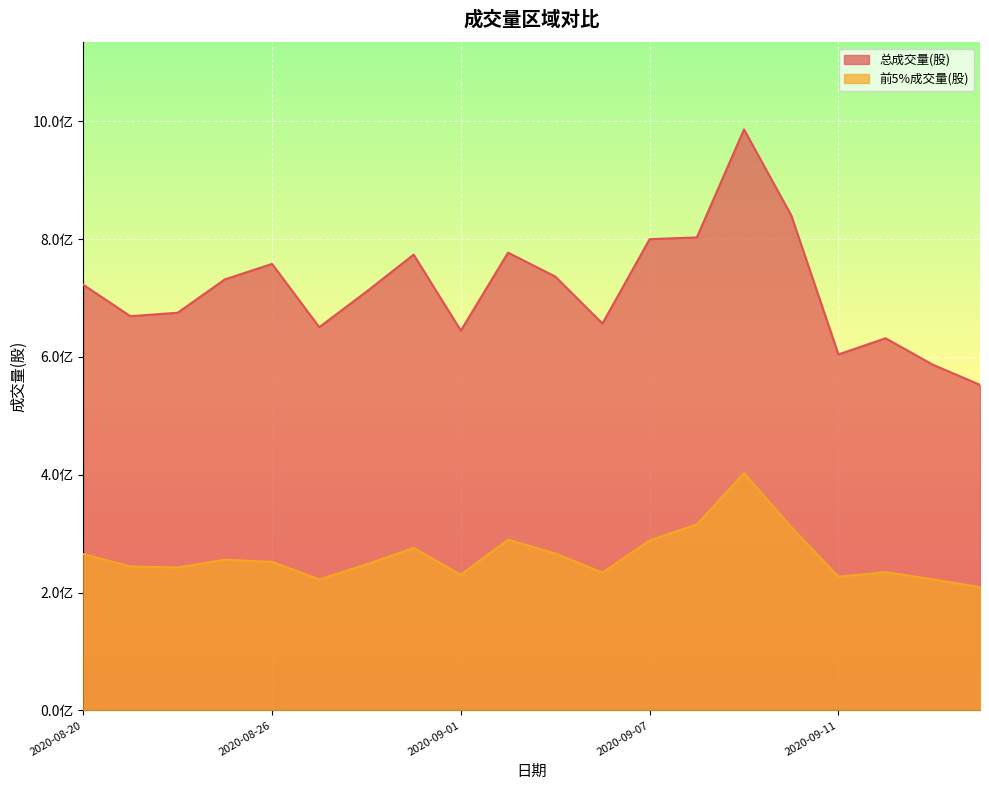

Where is the first local minimum for 总成交量(股)?

2020-08-21